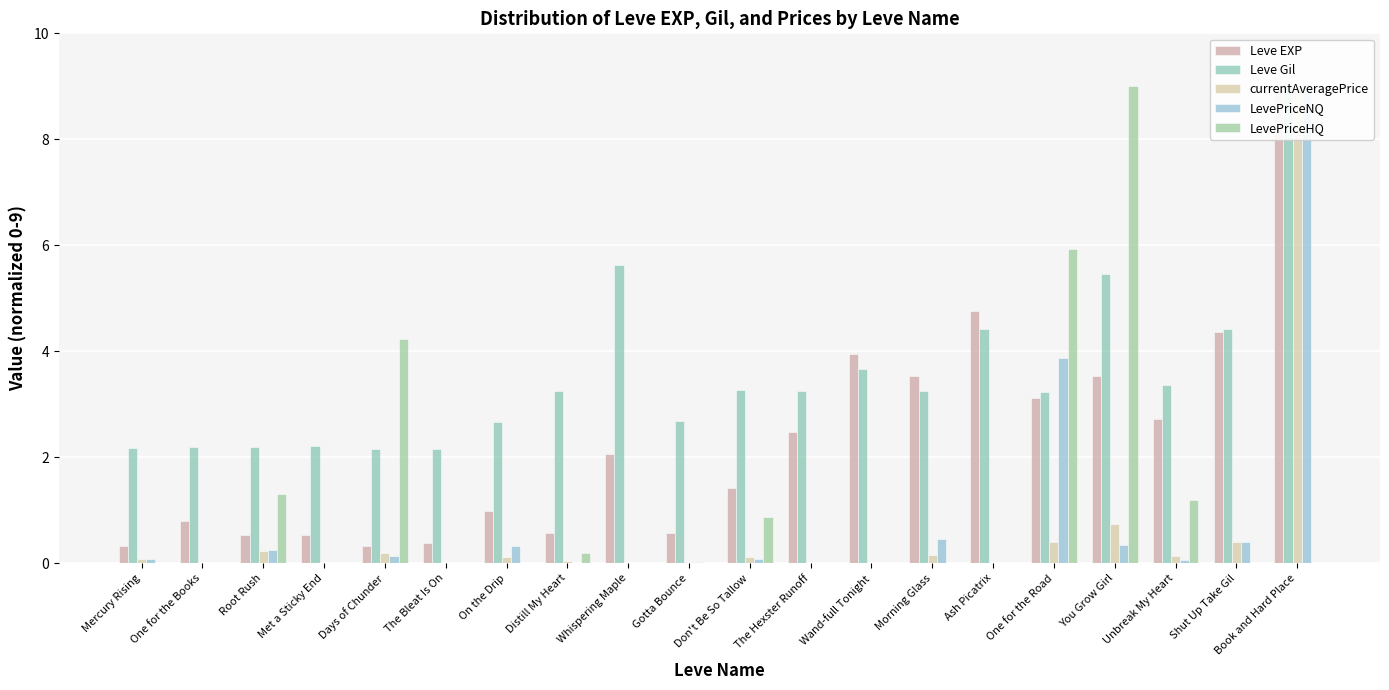

What is the greatest value displayed?

9.0